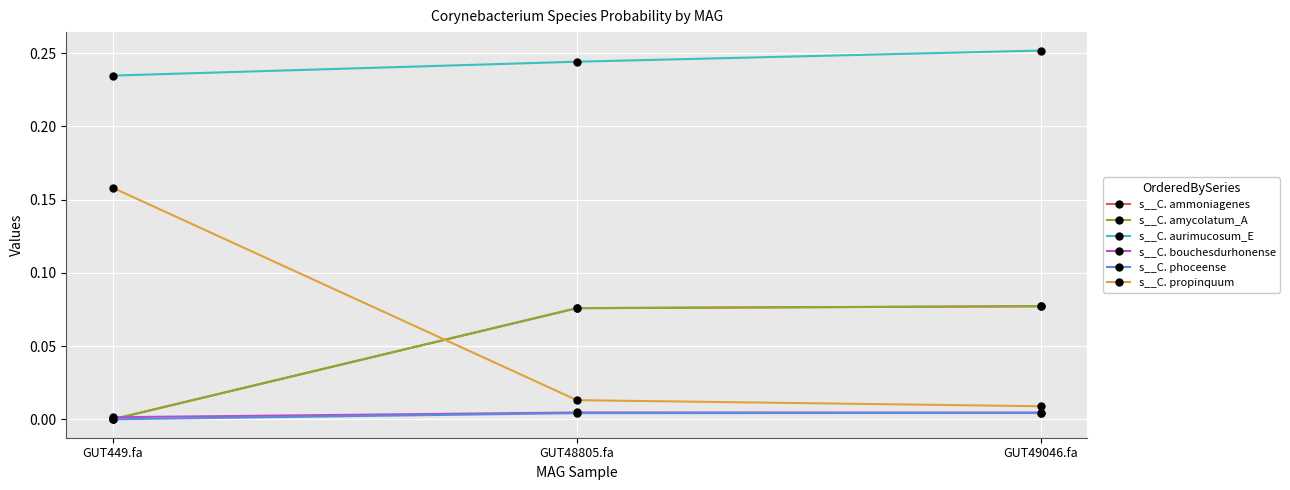

What is the maximum value for s__C. propinquum?

0.2